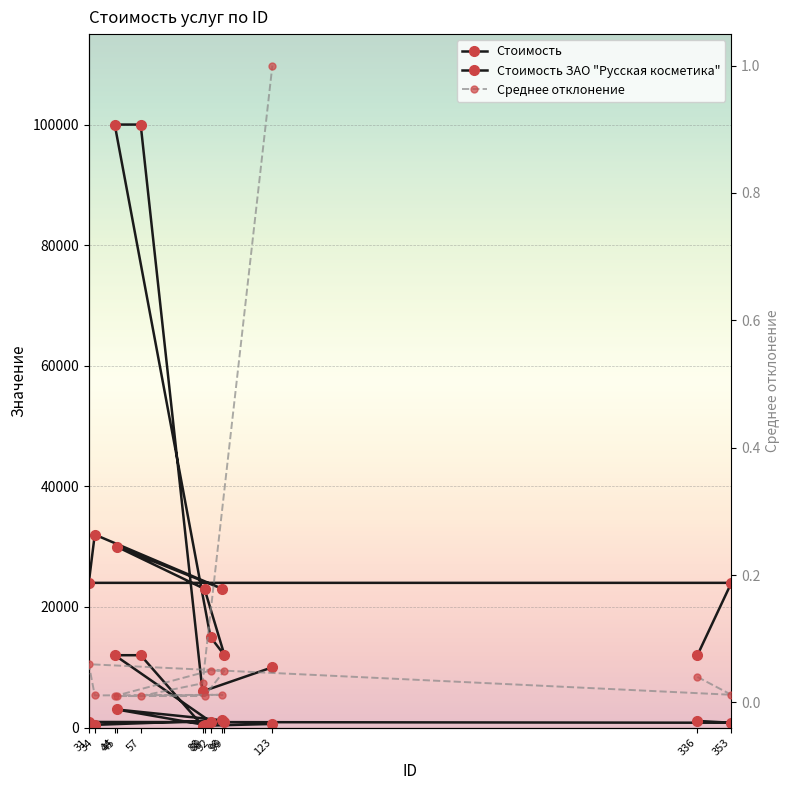

What is the difference between the maximum and minimum values in the Среднее отклонение series?

1.0